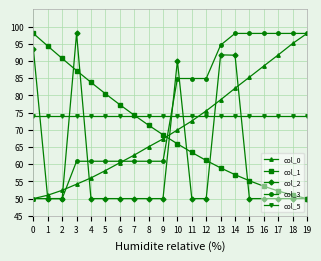

Is the value of col_5 at 6 greater than the value of col_2 at 13?

No